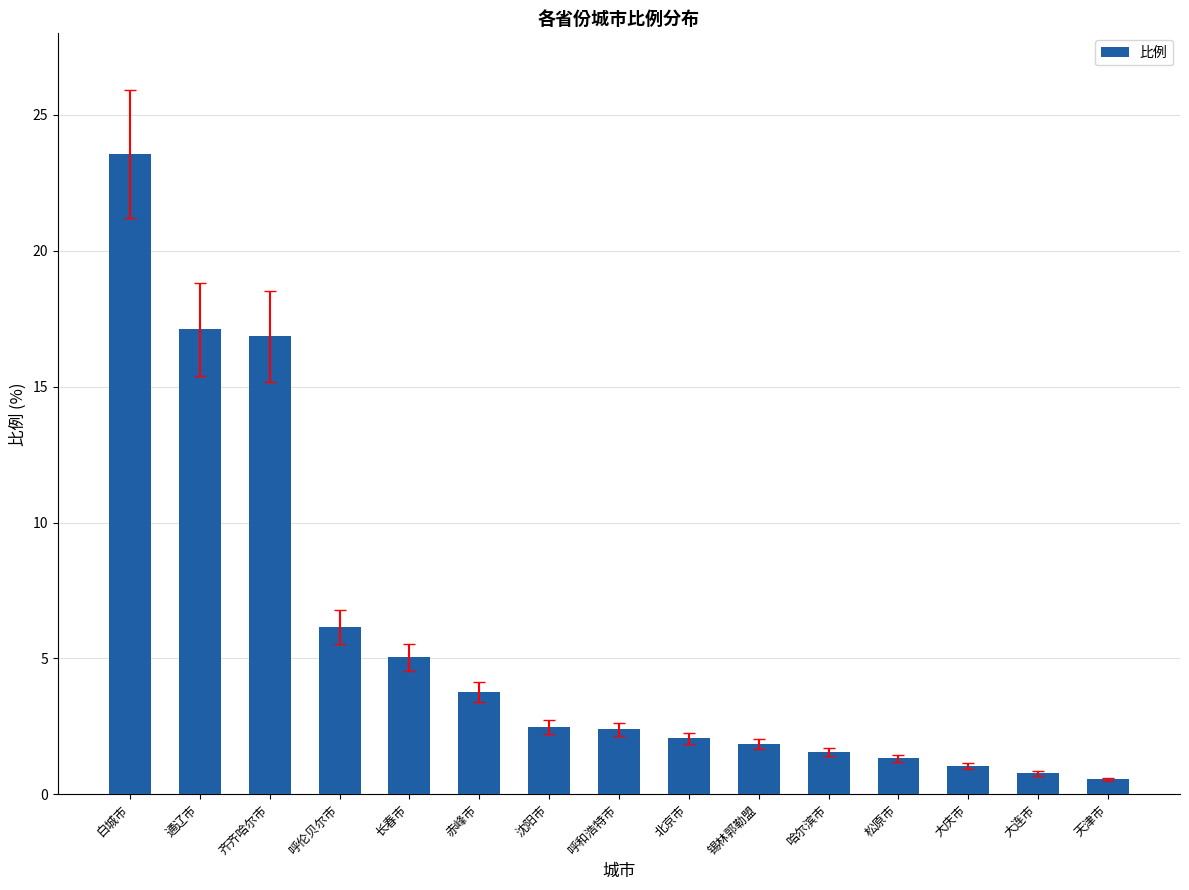

The value at 大连市 is 0.8. True or false?

True